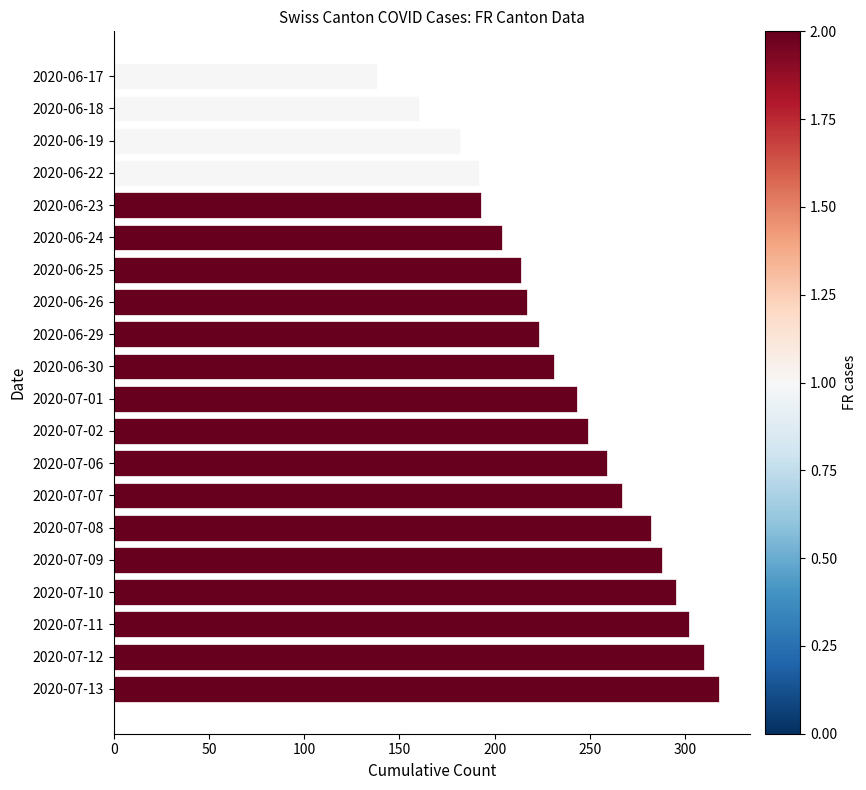

What is the approximate value at 2020-06-25, to the nearest 50?

200